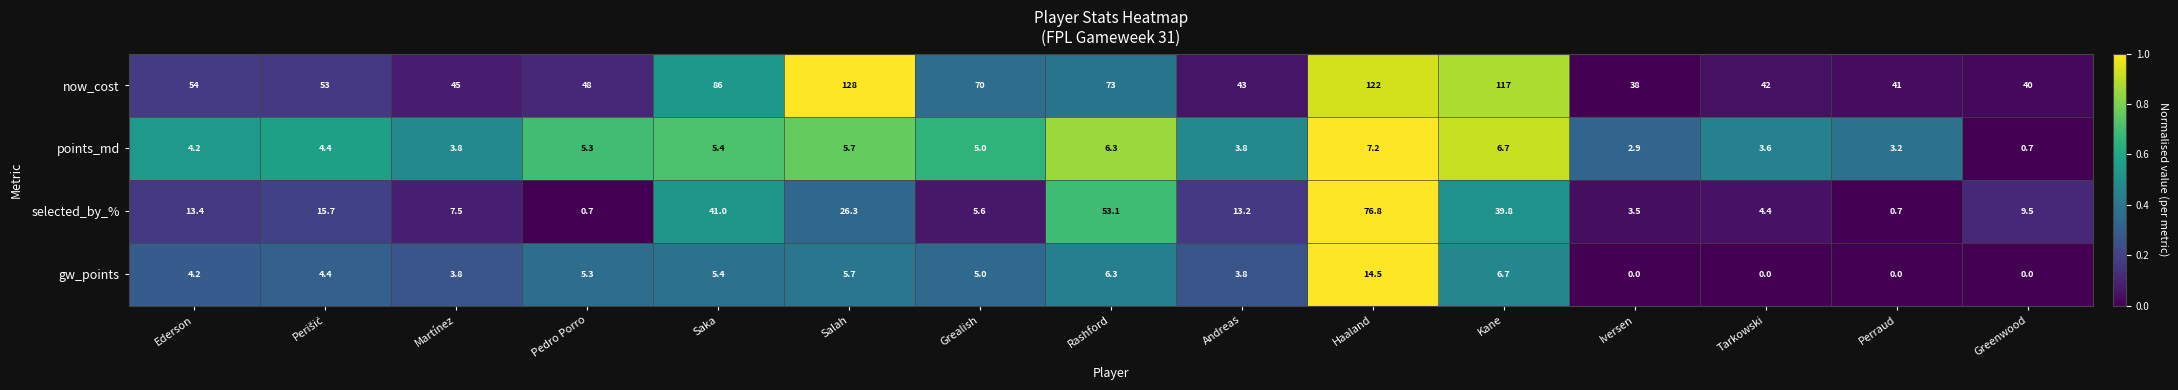

Which series has the largest range (max minus min)?

now_cost